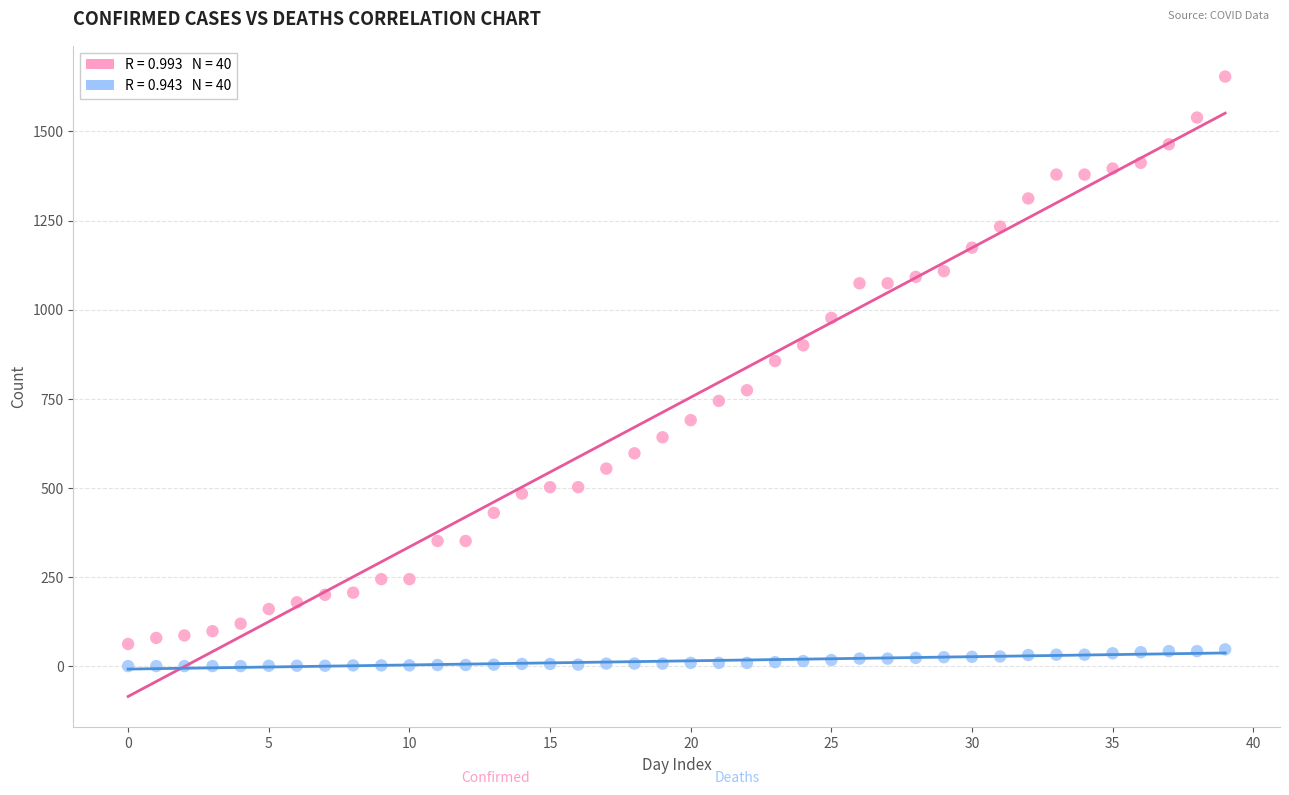

Across all data points, what is the range of Y values (max minus min)?

1654